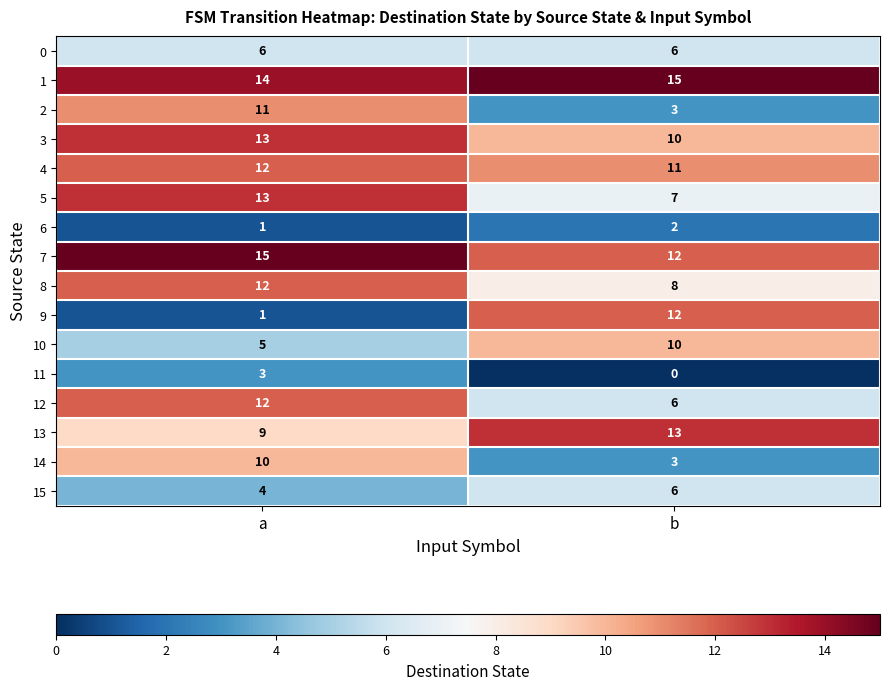

At which label does 11 reach its minimum?

b